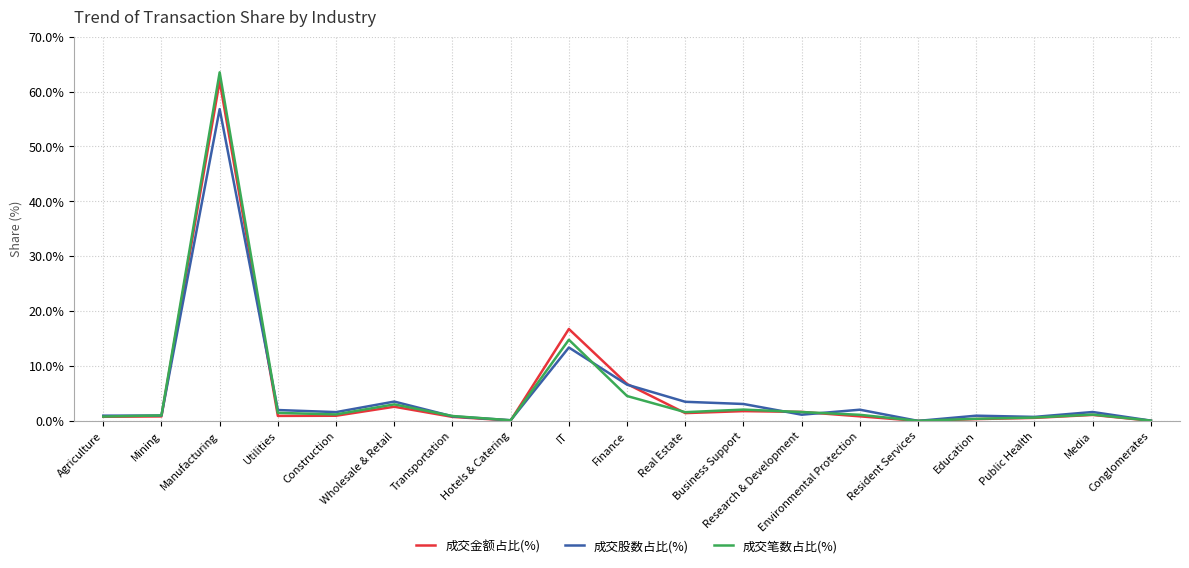

At which label is 成交股数占比(%) closest to 28?

IT